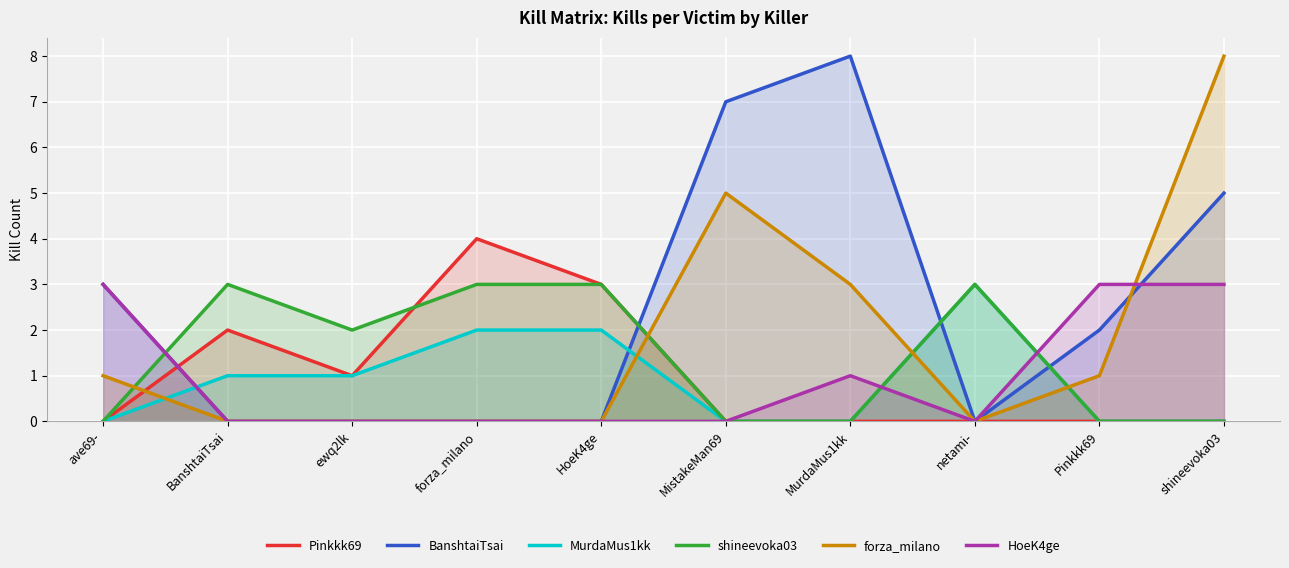

Reading left to right, transcribe all the data shown in this chart.

Pinkkk69: 0	2	1	4	3	0	0	0	0	0
BanshtaiTsai: 3	0	0	0	0	7	8	0	2	5
MurdaMus1kk: 0	1	1	2	2	0	0	3	0	0
shineevoka03: 0	3	2	3	3	0	0	3	0	0
forza_milano: 1	0	0	0	0	5	3	0	1	8
HoeK4ge: 3	0	0	0	0	0	1	0	3	3